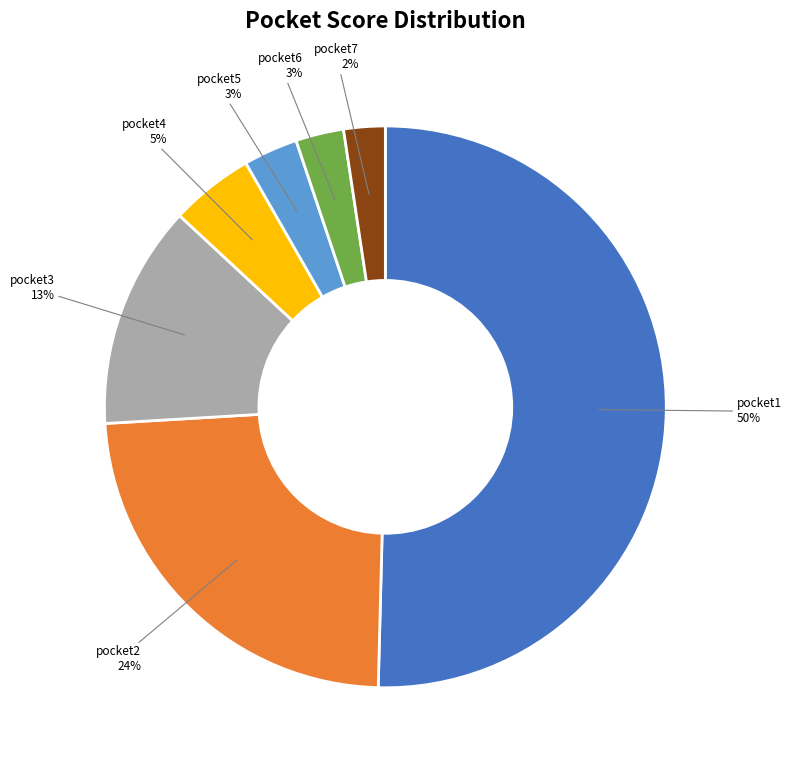

Between pocket7 and pocket4, which is larger?

pocket4